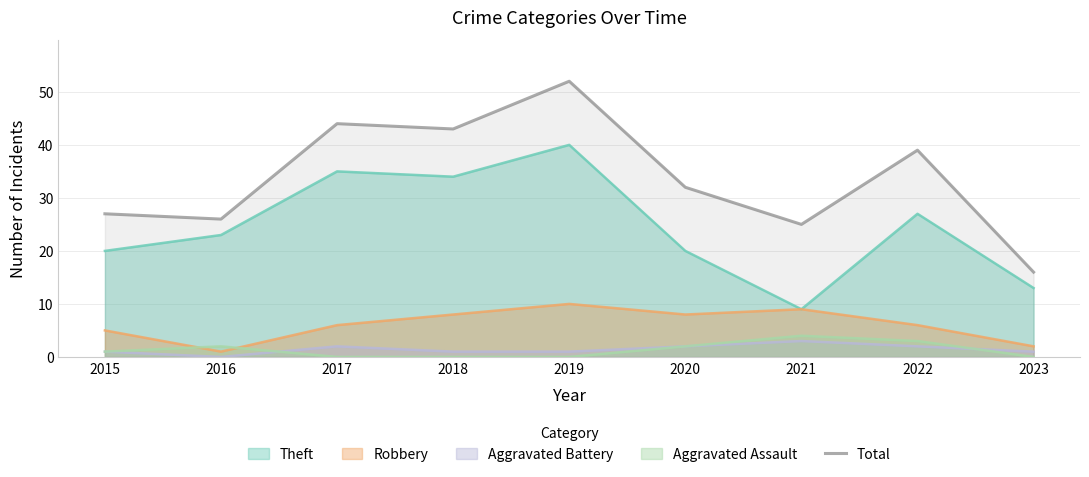

What is the smallest value displayed?

0